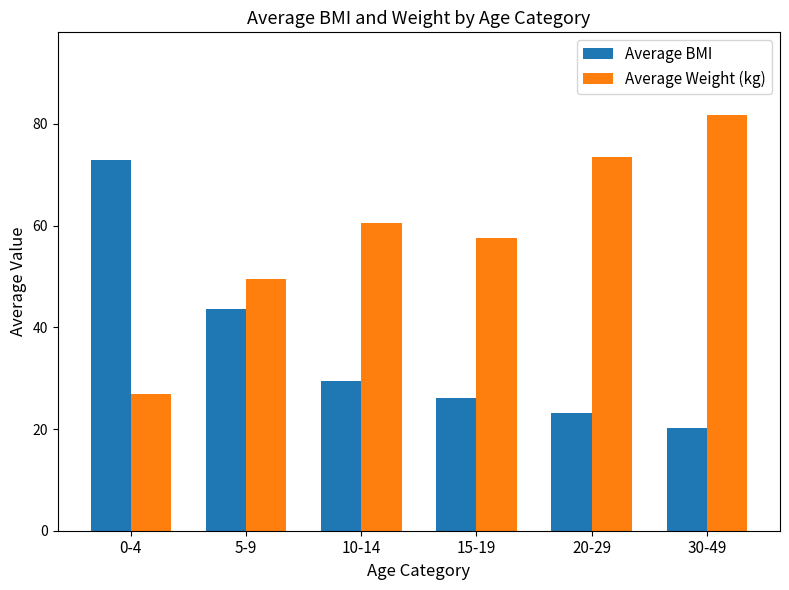

What is the difference between the maximum and minimum values in the Average BMI series?

52.8